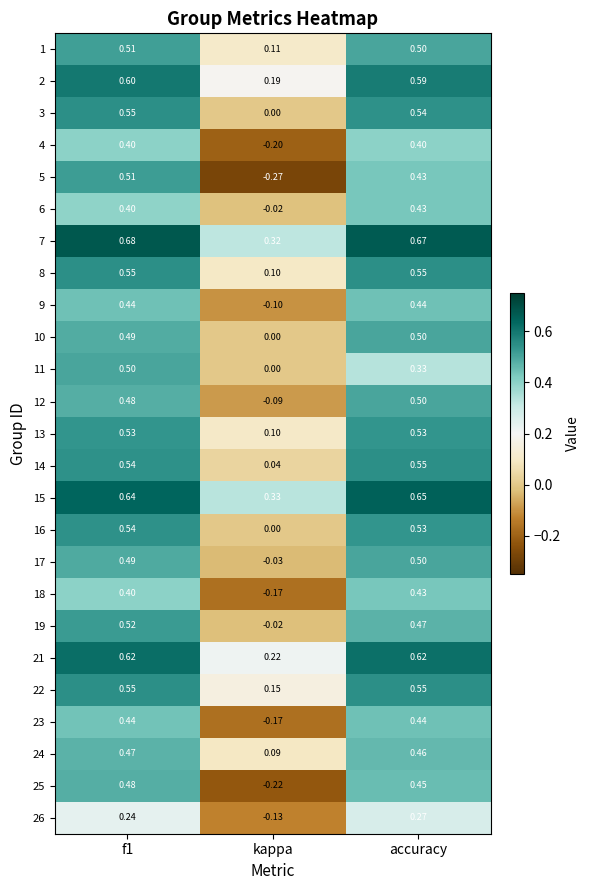

Is the value of 2 at accuracy greater than the value of 18 at kappa?

Yes